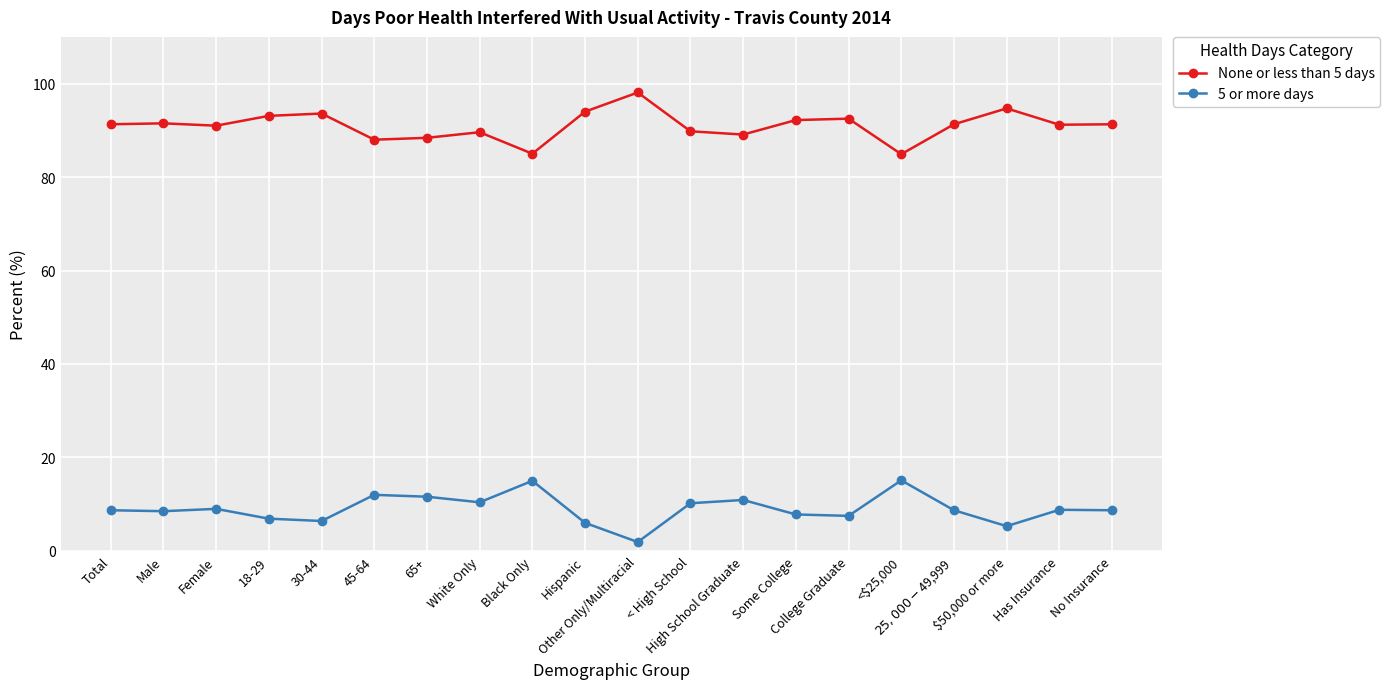

Rank the series at No Insurance from highest to lowest value.

None or less than 5 days, 5 or more days